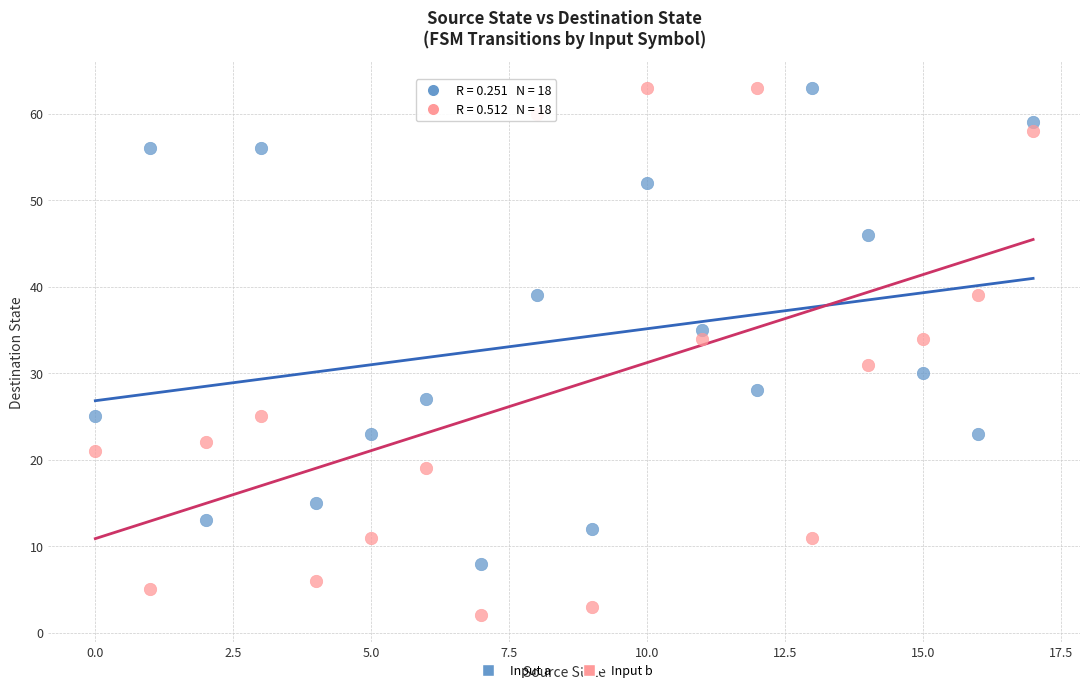

Across all series, what Y value is closest to 32?

31